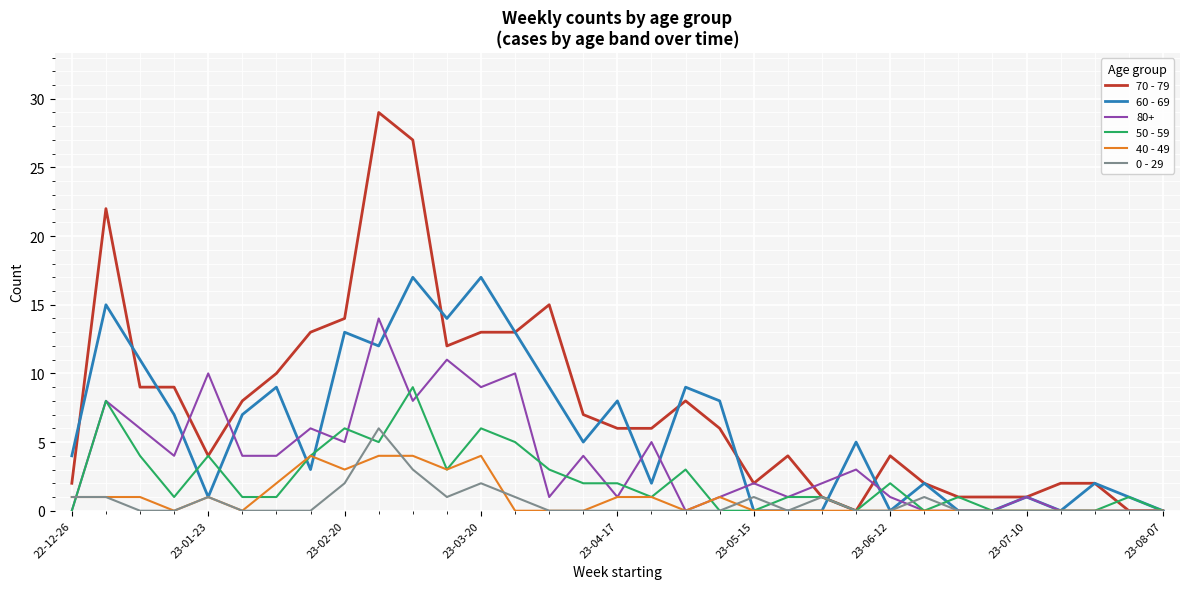

Which series has the largest total across all categories?

70 - 79